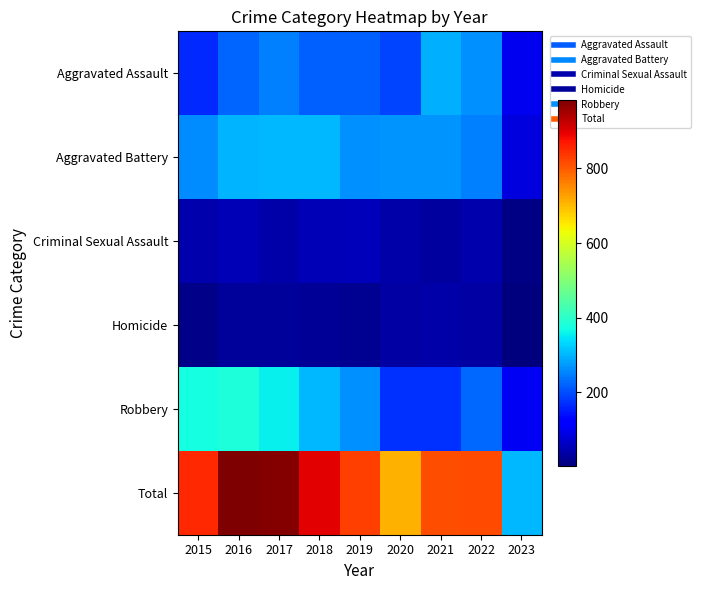

Between 2015 and 2017, which series saw the biggest shift?

Total